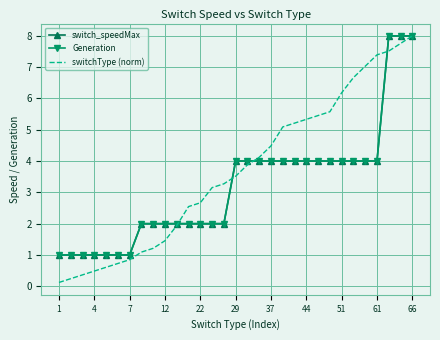

Count the number of data series in this chart.

3